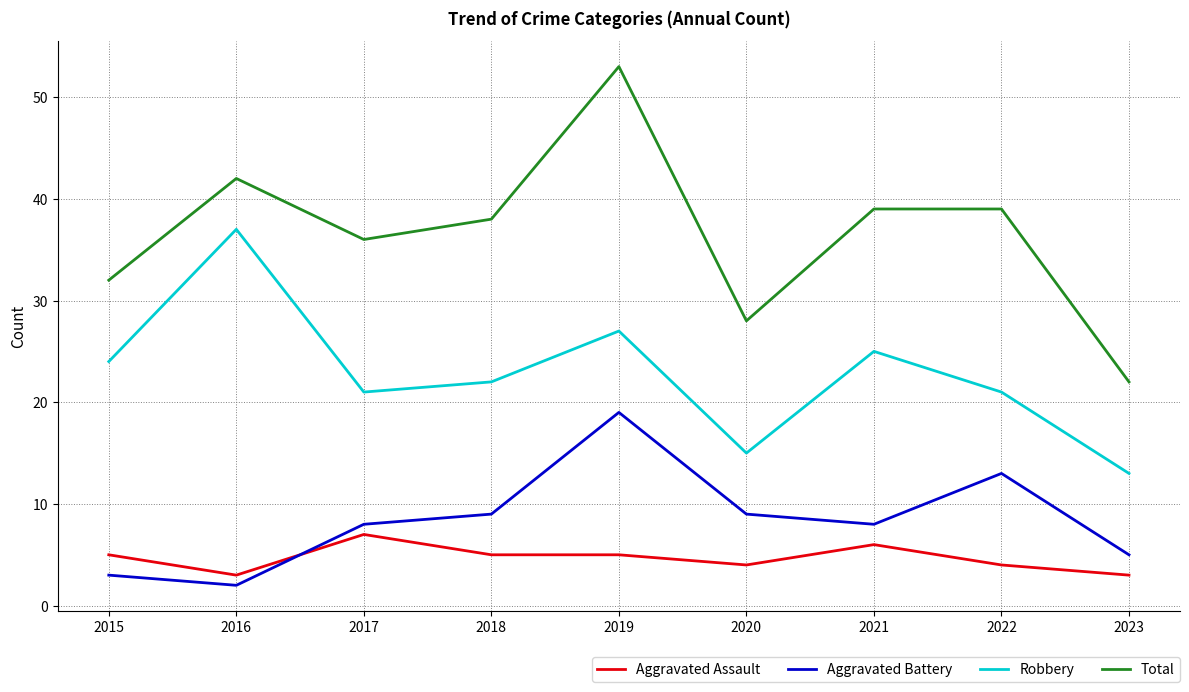

True or false: Aggravated Assault has more than 0 points higher than both neighbors.

True